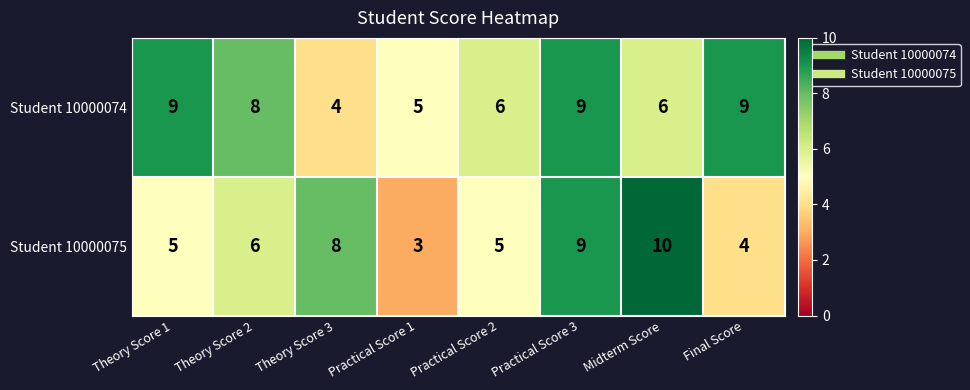

Reading right to left, transcribe all the data shown in this chart.

Student 10000074: 9	6	9	6	5	4	8	9
Student 10000075: 4	10	9	5	3	8	6	5